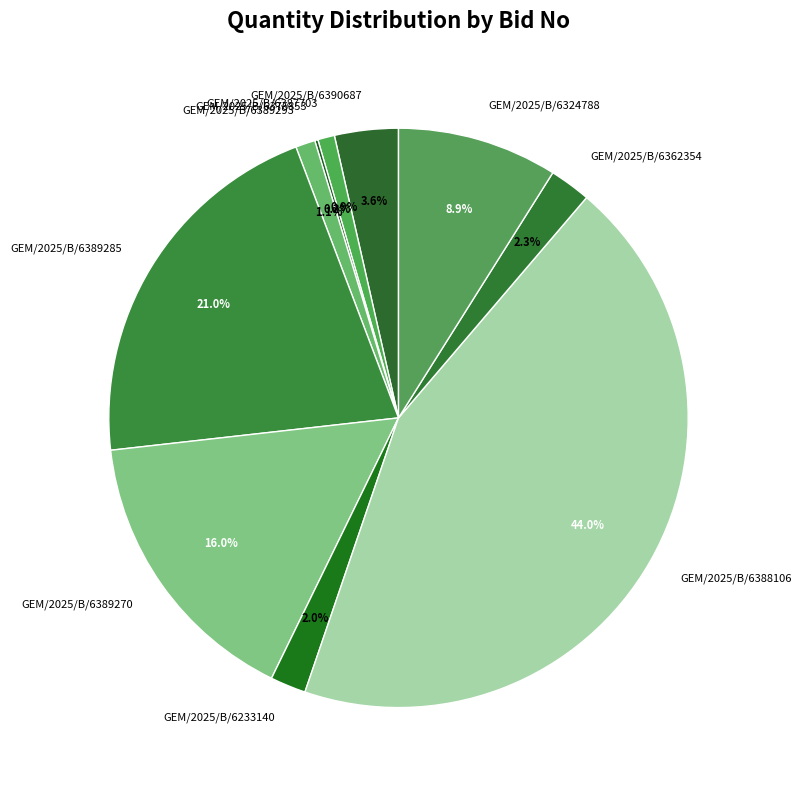

Which slice is the largest?

GEM/2025/B/6388106